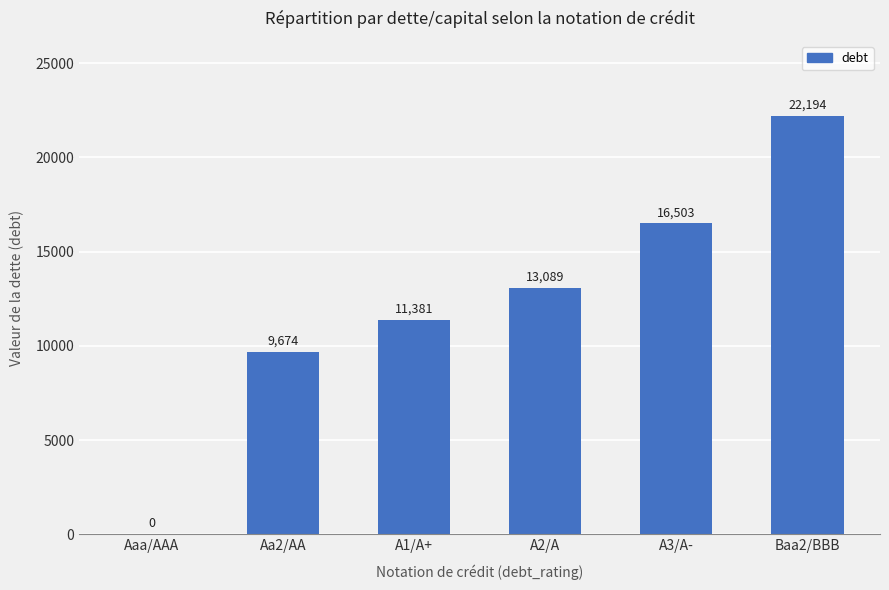

Where is the data nearest to the value 11096?

A1/A+